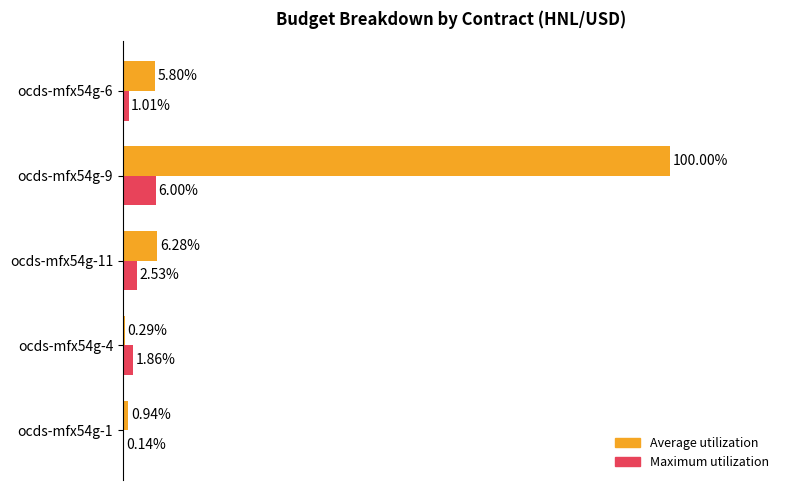

Which series has the largest total across all categories?

Average utilization